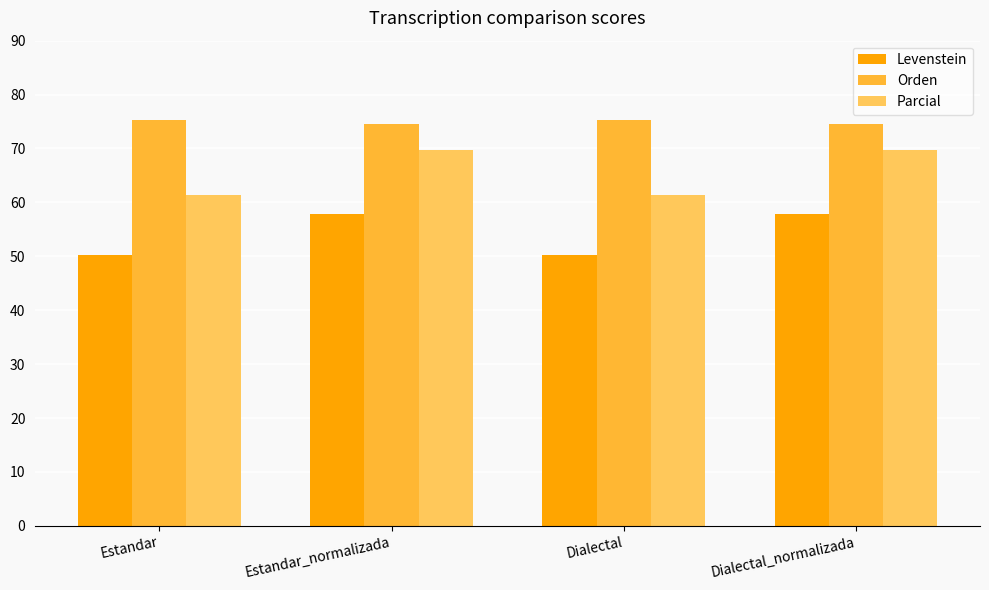

What is the minimum value for Parcial?

61.4